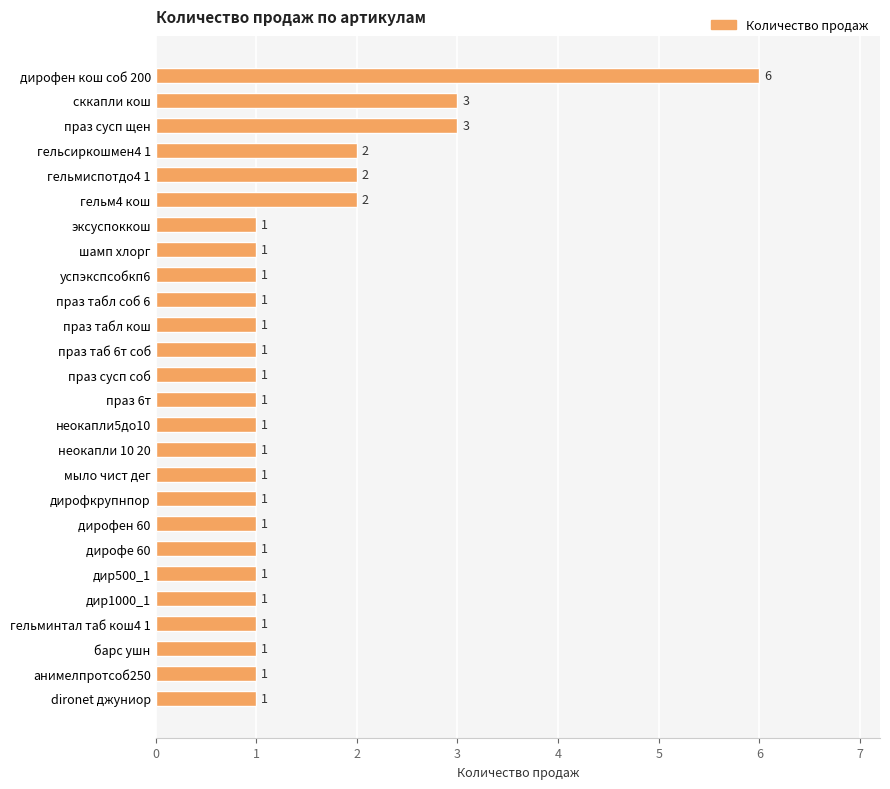

Reading bottom to top, what are all the values shown in this chart?

1	1	1	1	1	1	1	1	1	1	1	1	1	1	1	1	1	1	1	1	2	2	2	3	3	6